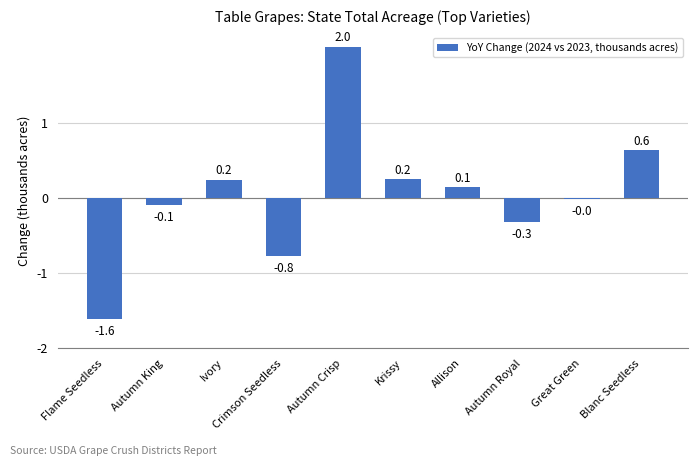

What is the label of the 10th bar from the right?

Flame Seedless